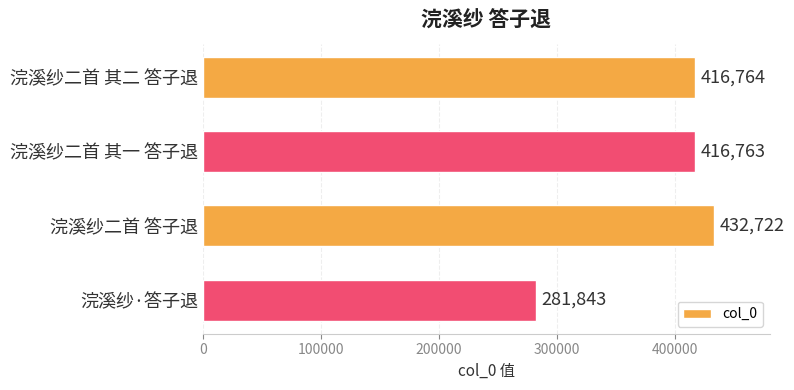

The chart shows a value of 152108 at 浣溪纱二首 其一 答子退. True or false?

False